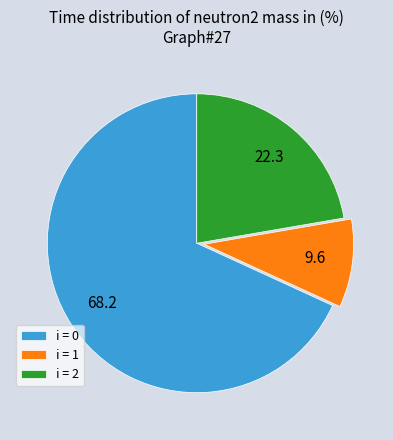

Rank the categories by value from lowest to highest.

i = 1, i = 2, i = 0